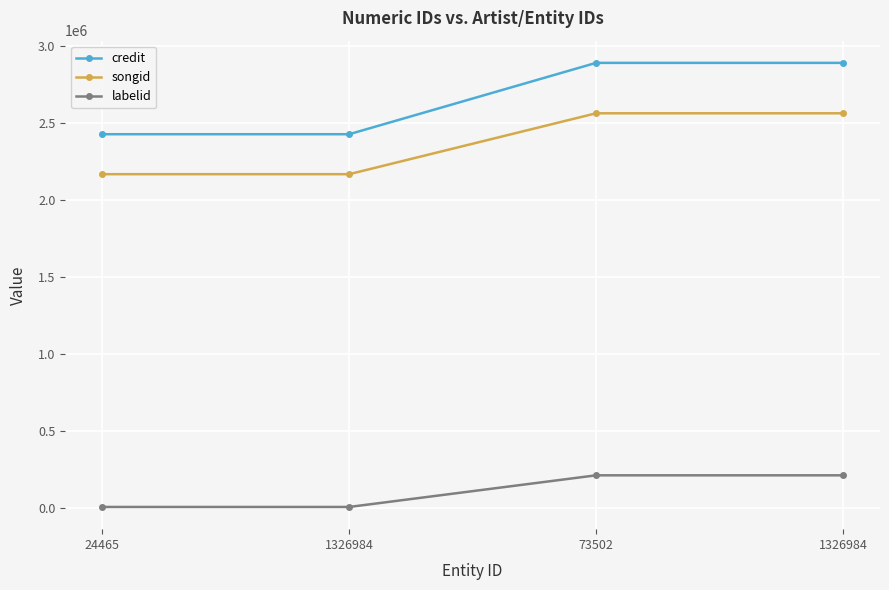

How many series are shown in this chart?

3